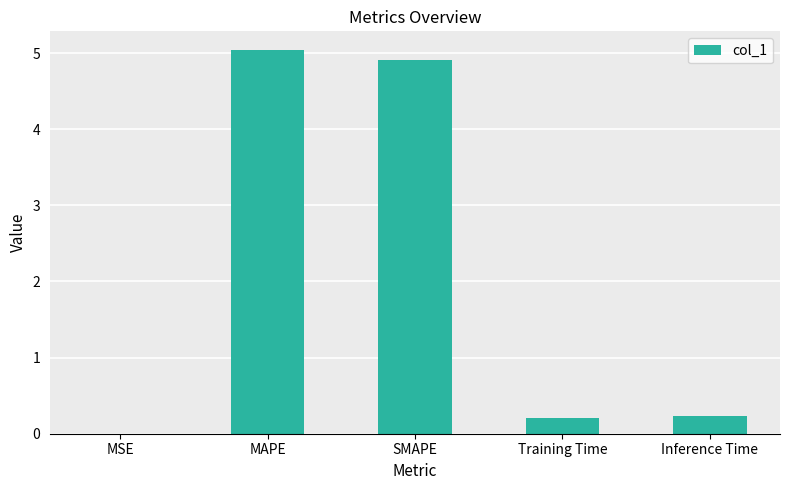

Read the value at Training Time.

0.2